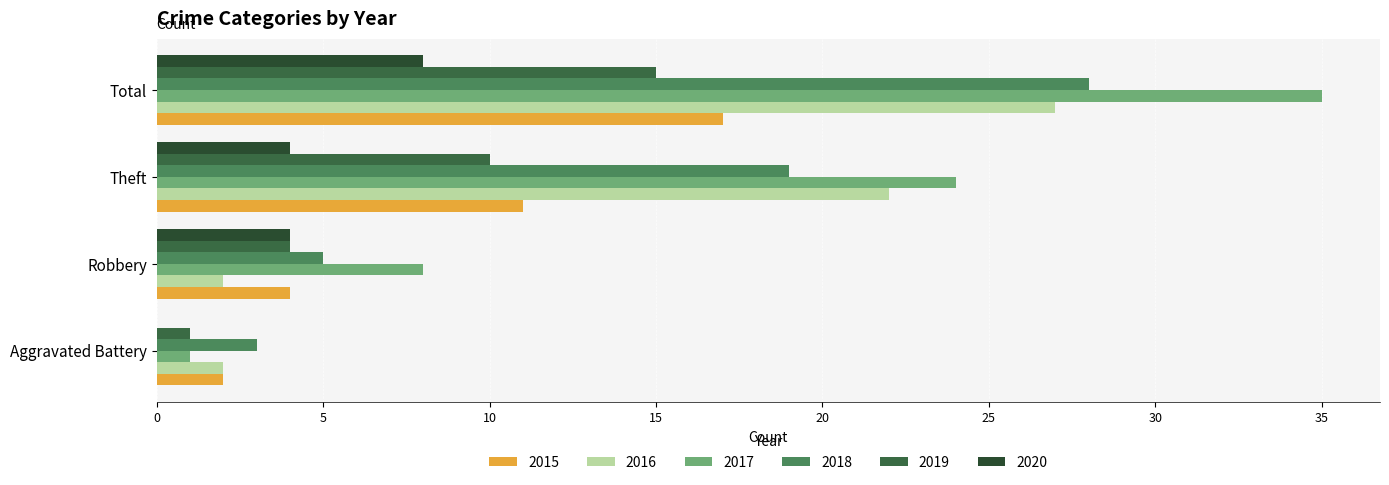

List the series in order of their peak value, lowest first.

2020, 2019, 2015, 2016, 2018, 2017